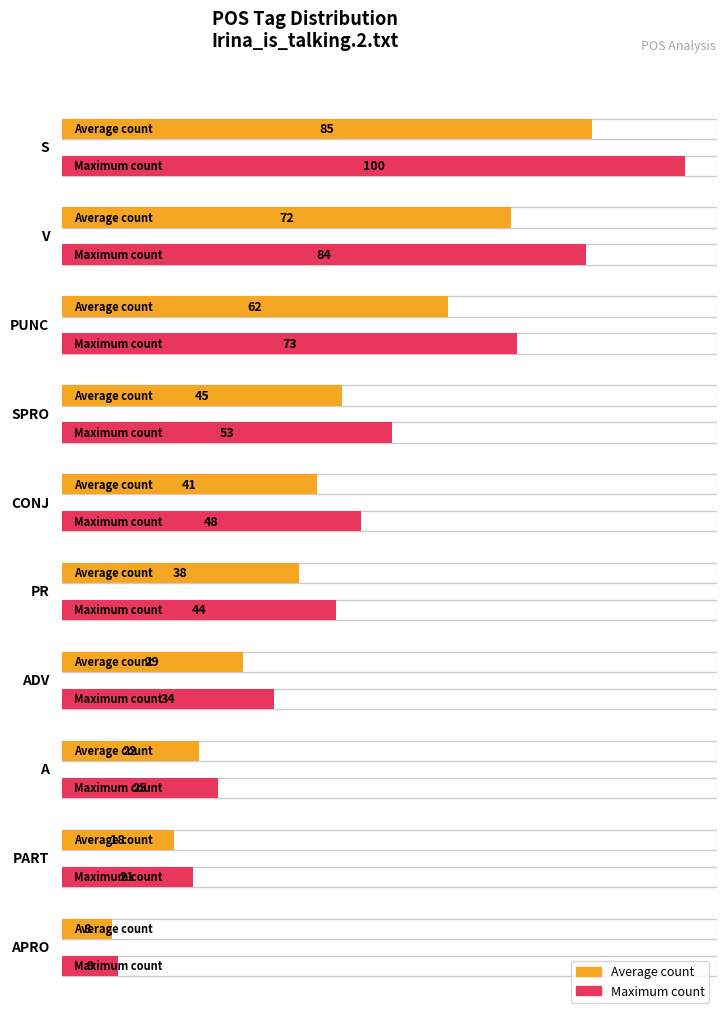

How many values exceed 41?

4